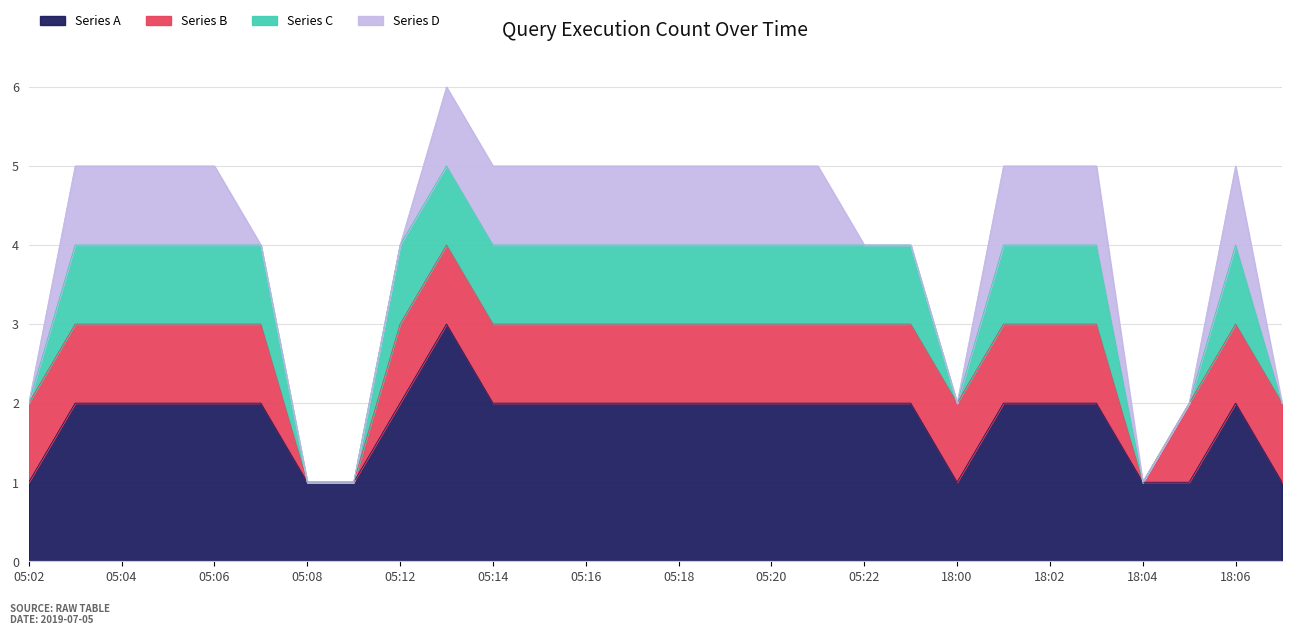

Reading left to right, what are all the values shown in this chart?

Series A: 05:02=1	05:03=2	05:04=2	05:05=2	05:06=2	05:07=2	05:08=1	05:11=1	05:12=2	05:13=3	05:14=2	05:15=2	05:16=2	05:17=2	05:18=2	05:19=2	05:20=2	05:21=2	05:22=2	05:27=2	18:00=1	18:01=2	18:02=2	18:03=2	18:04=1	18:05=1	18:06=2	18:07=1
Series B: 05:02=1	05:03=1	05:04=1	05:05=1	05:06=1	05:07=1	05:08=0	05:11=0	05:12=1	05:13=1	05:14=1	05:15=1	05:16=1	05:17=1	05:18=1	05:19=1	05:20=1	05:21=1	05:22=1	05:27=1	18:00=1	18:01=1	18:02=1	18:03=1	18:04=0	18:05=1	18:06=1	18:07=1
Series C: 05:02=0	05:03=1	05:04=1	05:05=1	05:06=1	05:07=1	05:08=0	05:11=0	05:12=1	05:13=1	05:14=1	05:15=1	05:16=1	05:17=1	05:18=1	05:19=1	05:20=1	05:21=1	05:22=1	05:27=1	18:00=0	18:01=1	18:02=1	18:03=1	18:04=0	18:05=0	18:06=1	18:07=0
Series D: 05:02=0	05:03=1	05:04=1	05:05=1	05:06=1	05:07=0	05:08=0	05:11=0	05:12=0	05:13=1	05:14=1	05:15=1	05:16=1	05:17=1	05:18=1	05:19=1	05:20=1	05:21=1	05:22=0	05:27=0	18:00=0	18:01=1	18:02=1	18:03=1	18:04=0	18:05=0	18:06=1	18:07=0